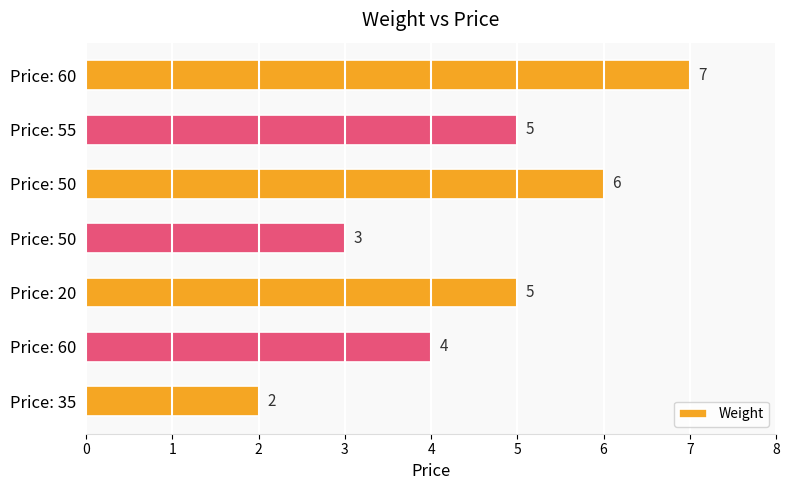

What is the sum of all values?

32